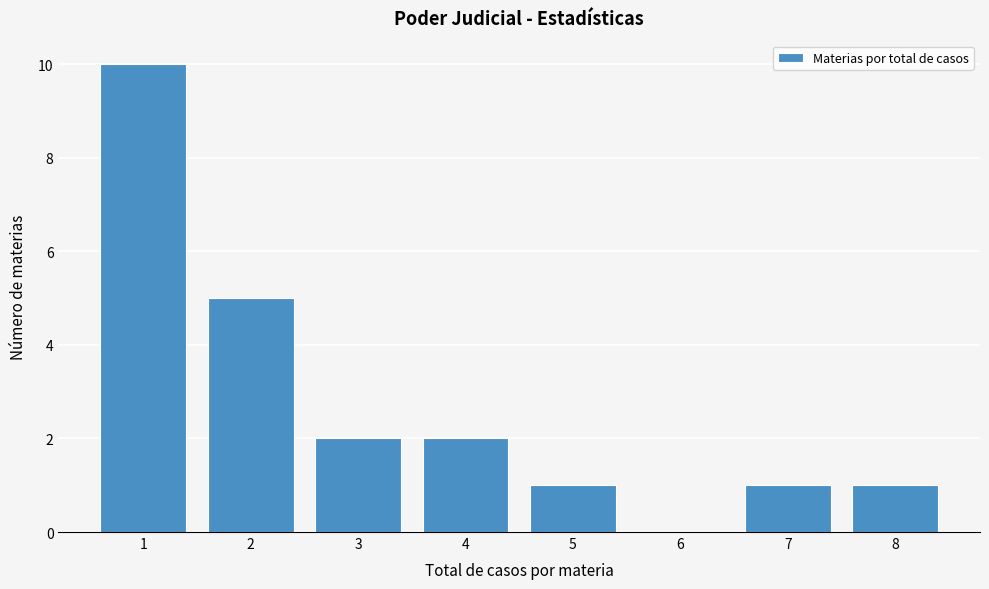

Reading left to right, list every bar in this chart as the range it spans on the x-axis followed by its height. The values are not printed on the chart, so give them approximately, as read against the axis.

0.5 to 1.5: 10
1.5 to 2.5: 5
2.5 to 3.5: 2
3.5 to 4.5: 2
4.5 to 5.5: 1
5.5 to 6.5: 0
6.5 to 7.5: 1
7.5 to 8.5: 1